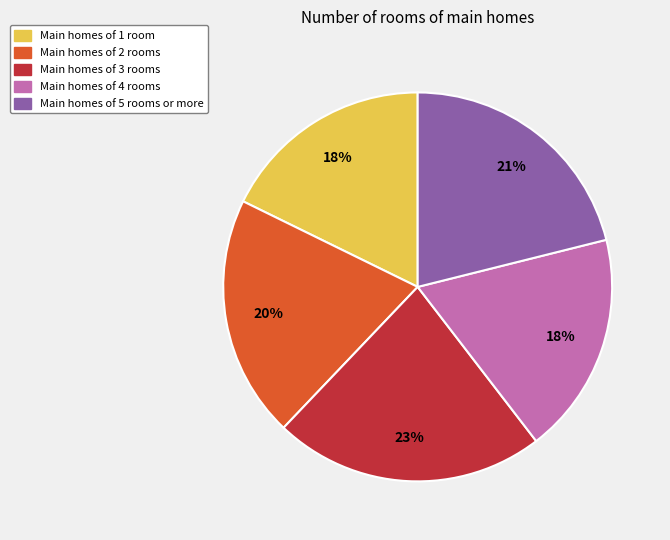

Is there any slice that represents more than half of the pie?

No